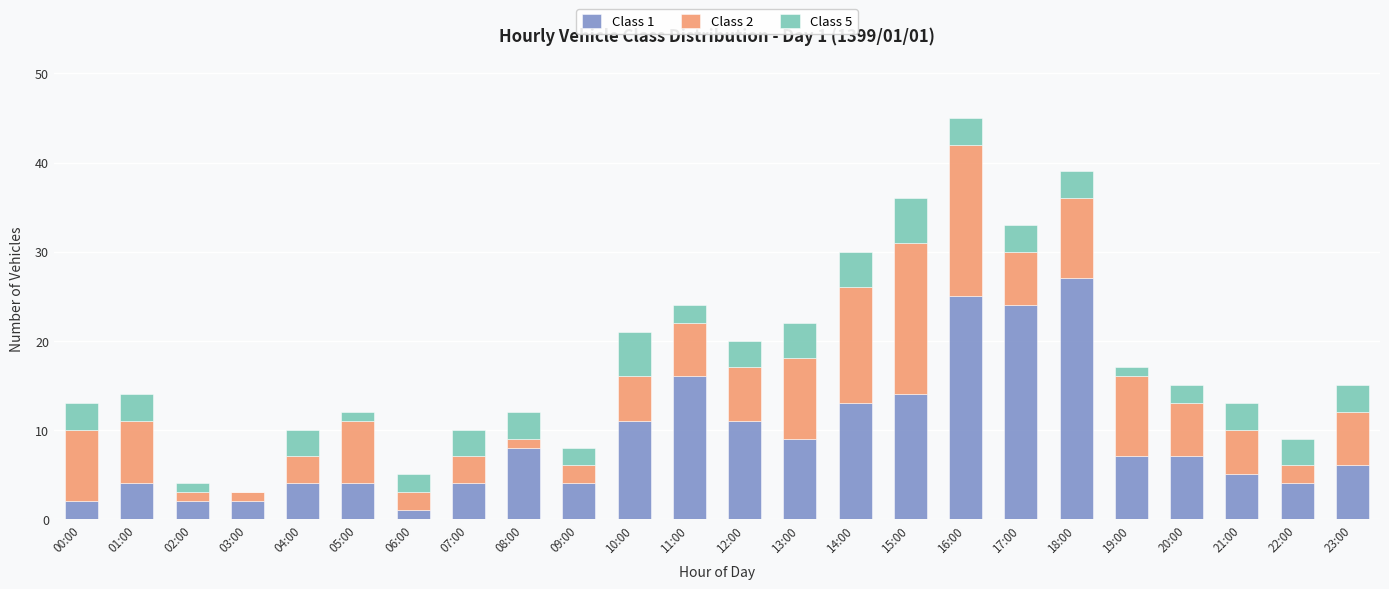

Which category has the highest value in the Class 1 series?

18:00